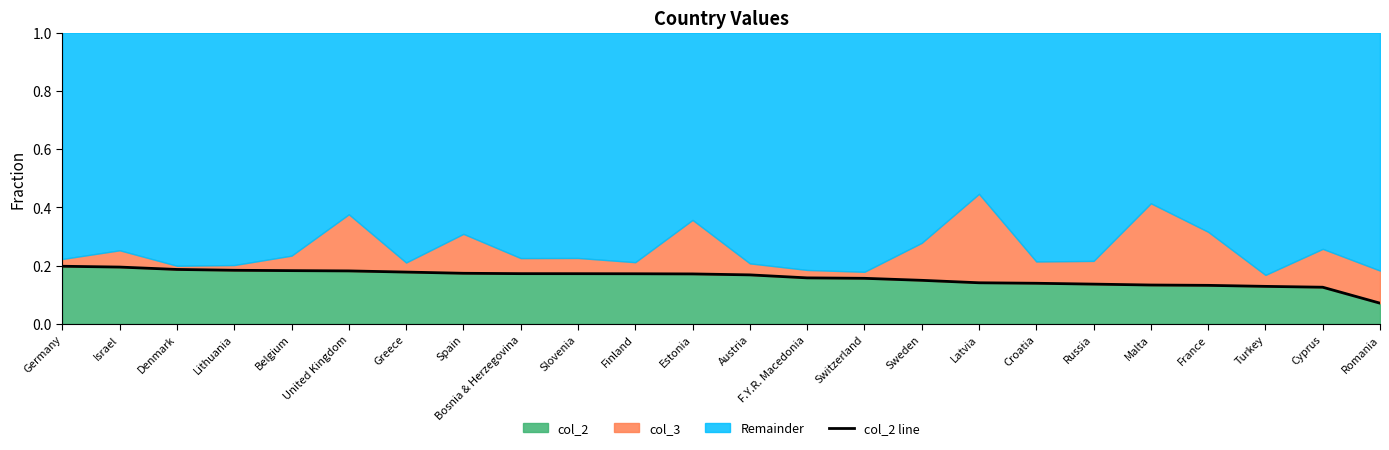

How many lines are shown in the chart?

1